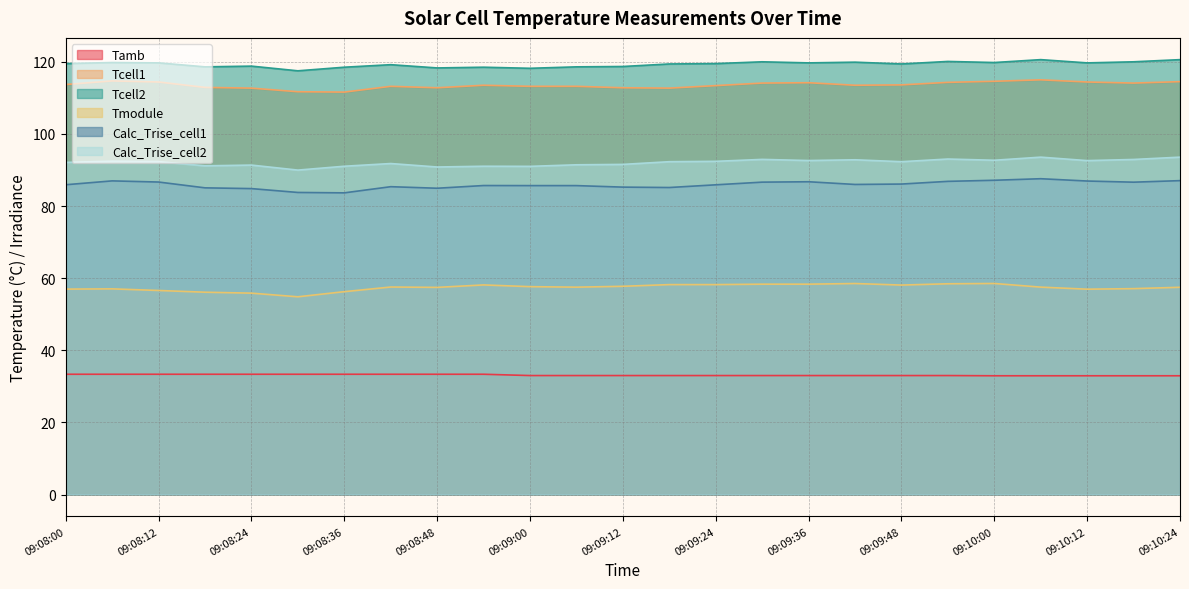

Reading left to right, list all the values displayed in this chart.

Tamb: 33.4	33.4	33.4	33.4	33.4	33.4	33.4	33.4	33.4	33.4	33.0	33.0	33.0	33.0	33.0	33.0	33.0	33.0	33.0	33.0	32.9	32.9	32.9	32.9	32.9
Tcell1: 113.7	114.7	114.4	112.9	112.7	111.7	111.6	113.2	112.8	113.5	113.2	113.2	112.8	112.7	113.4	114.1	114.2	113.5	113.6	114.3	114.6	115.0	114.4	114.1	114.5
Tcell2: 119.5	119.8	119.7	118.6	118.8	117.5	118.5	119.2	118.3	118.5	118.2	118.6	118.7	119.4	119.5	120.0	119.7	119.9	119.4	120.1	119.8	120.6	119.7	120.0	120.6
Tmodule: 57.0	57.0	56.6	56.1	55.9	54.8	56.3	57.5	57.5	58.1	57.6	57.5	57.8	58.2	58.2	58.3	58.3	58.5	58.1	58.5	58.5	57.5	57.0	57.1	57.5
Calc_Trise_cell1: 85.9	87.0	86.7	85.0	84.8	83.8	83.7	85.4	84.9	85.7	85.7	85.7	85.2	85.1	85.9	86.6	86.7	86.0	86.1	86.8	87.2	87.6	86.9	86.6	87.0
Calc_Trise_cell2: 92.1	92.4	92.3	91.2	91.4	90.0	91.0	91.8	90.8	91.0	91.0	91.4	91.5	92.3	92.4	92.9	92.6	92.8	92.3	93.0	92.7	93.6	92.6	92.9	93.6